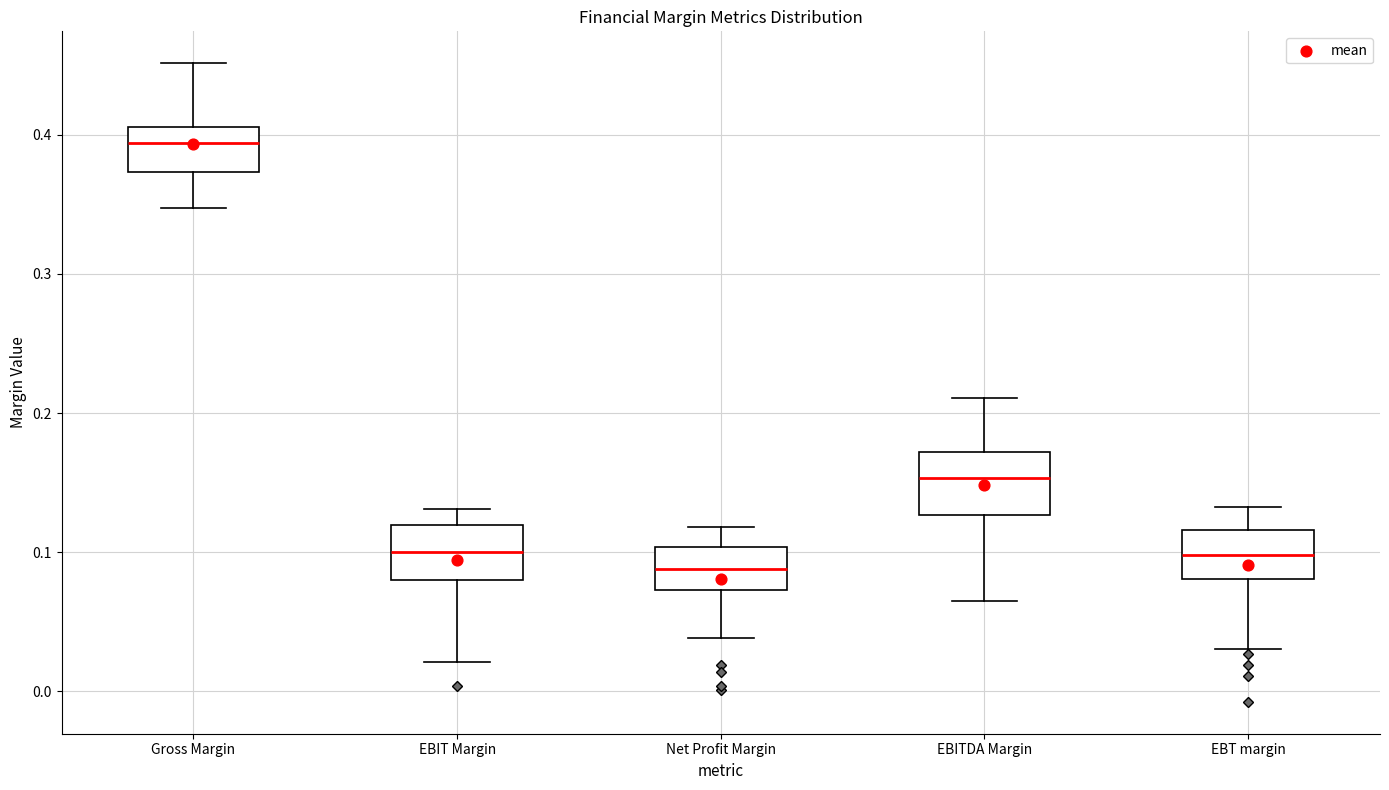

Where is the lower edge of the box for EBT margin on the y-axis? The values are not printed on the chart, so give them approximately, as read against the axis.

0.08